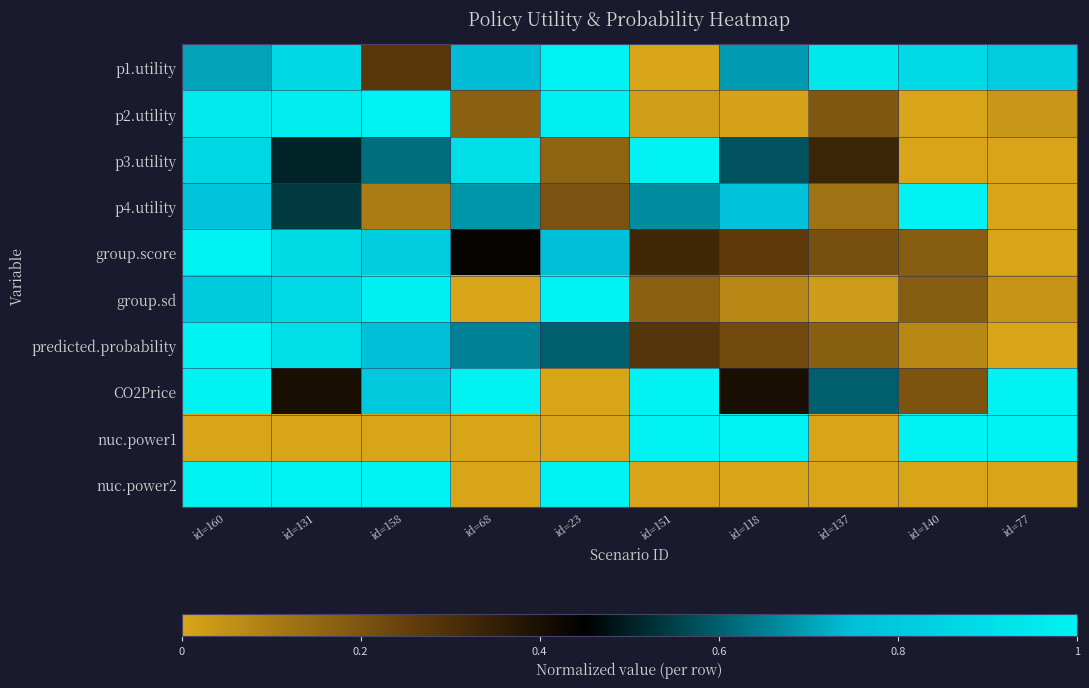

Reading right to left, what are all the values shown in this chart?

p1.utility: id=77=0.8	id=140=0.9	id=137=0.9	id=118=0.7	id=151=0.0	id=23=1.0	id=68=0.7	id=158=0.3	id=131=0.9	id=160=0.7
p2.utility: id=77=0.0	id=140=0.0	id=137=0.2	id=118=0.0	id=151=0.0	id=23=1.0	id=68=0.2	id=158=1.0	id=131=1.0	id=160=1.0
p3.utility: id=77=0.0	id=140=0.0	id=137=0.3	id=118=0.6	id=151=1.0	id=23=0.2	id=68=0.9	id=158=0.6	id=131=0.5	id=160=0.9
p4.utility: id=77=0.0	id=140=1.0	id=137=0.1	id=118=0.8	id=151=0.7	id=23=0.2	id=68=0.7	id=158=0.1	id=131=0.5	id=160=0.8
group.score: id=77=0.0	id=140=0.2	id=137=0.2	id=118=0.3	id=151=0.3	id=23=0.8	id=68=0.4	id=158=0.8	id=131=0.9	id=160=1.0
group.sd: id=77=0.0	id=140=0.2	id=137=0.0	id=118=0.1	id=151=0.2	id=23=1.0	id=68=0.0	id=158=1.0	id=131=0.9	id=160=0.8
predicted.probability: id=77=0.0	id=140=0.1	id=137=0.2	id=118=0.2	id=151=0.3	id=23=0.6	id=68=0.7	id=158=0.8	id=131=0.9	id=160=1.0
CO2Price: id=77=1.0	id=140=0.2	id=137=0.6	id=118=0.4	id=151=1.0	id=23=0.0	id=68=1.0	id=158=0.8	id=131=0.4	id=160=1.0
nuc.power1: id=77=1.0	id=140=1.0	id=137=0.0	id=118=1.0	id=151=1.0	id=23=0.0	id=68=0.0	id=158=0.0	id=131=0.0	id=160=0.0
nuc.power2: id=77=0.0	id=140=0.0	id=137=0.0	id=118=0.0	id=151=0.0	id=23=1.0	id=68=0.0	id=158=1.0	id=131=1.0	id=160=1.0